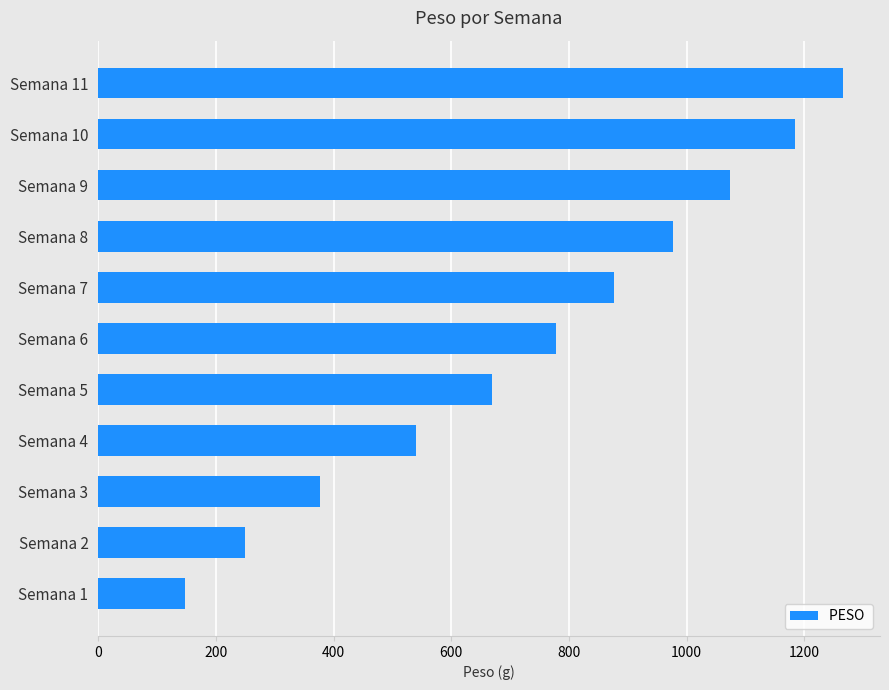

What is the change in value from Semana 5 to Semana 7?

+206.7